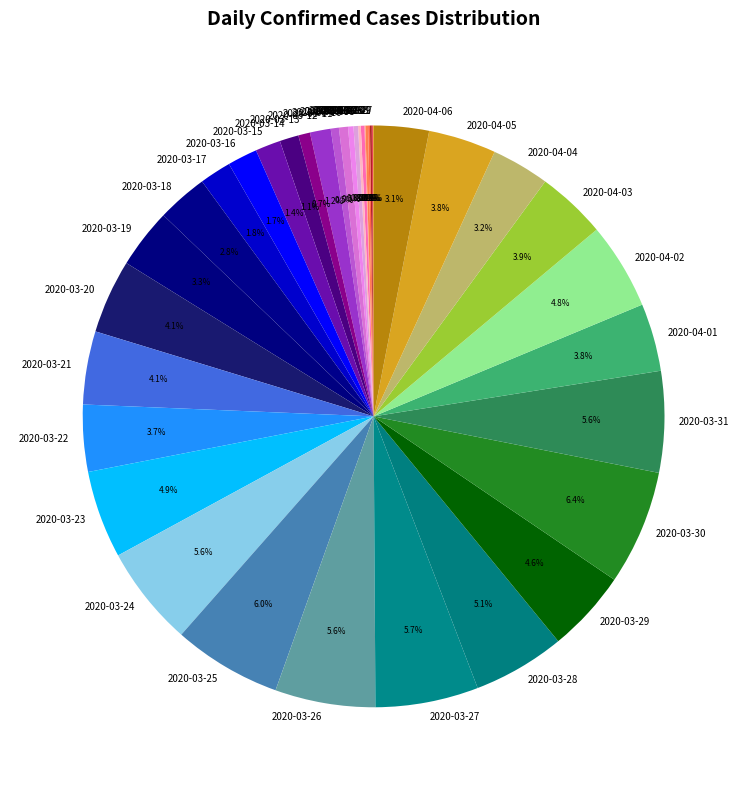

How much of the chart is everything except 2020-03-21?

95.9%